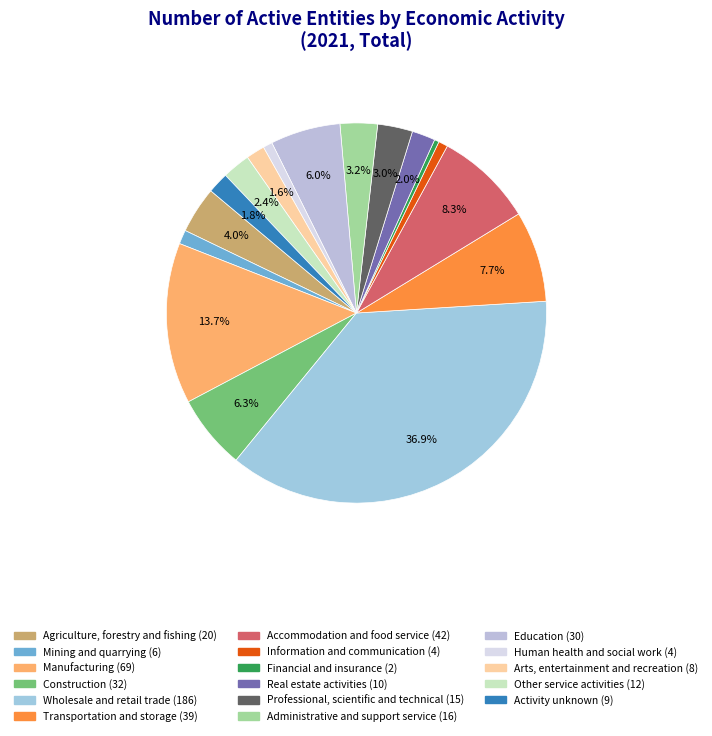

To the nearest percent, what is the combined percentage of Arts, entertainment and recreation and Education?

8%